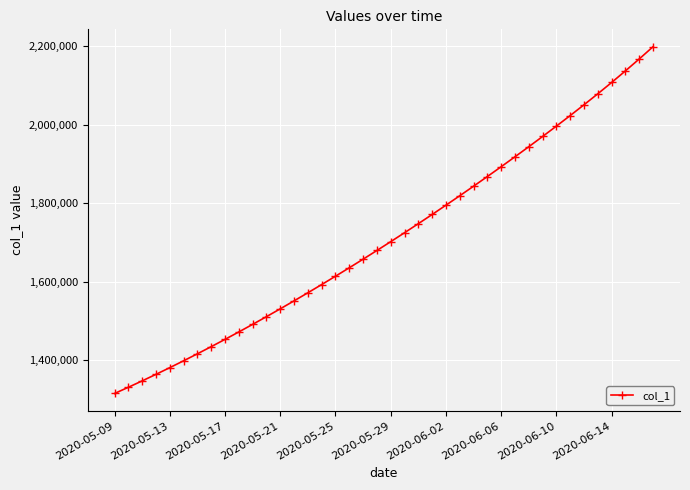

What is the average value?

1712488.1